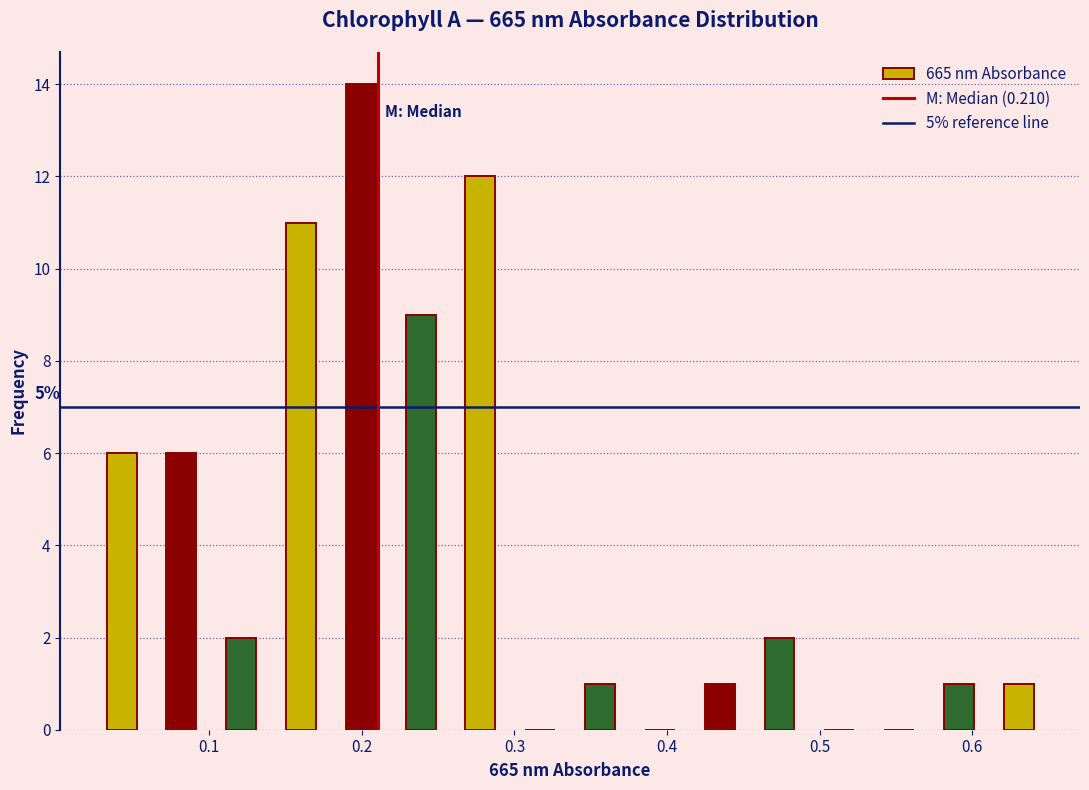

Read against the x-axis, roughly where is the centre of the tallest bar?

0.20